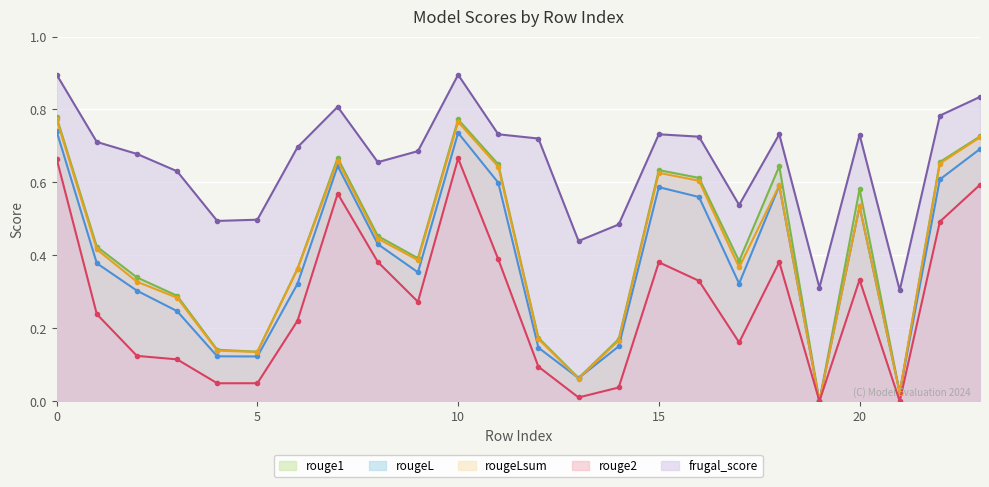

Between 9 and 22, which series saw the biggest shift?

rougeLsum